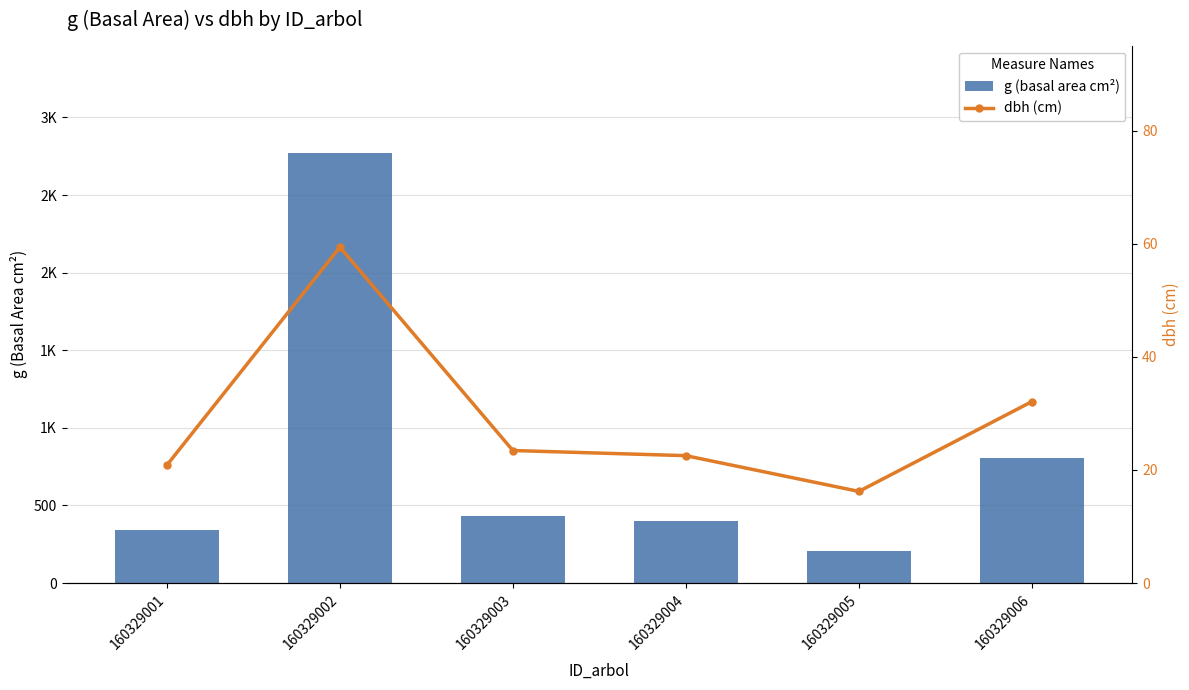

Rank the series by their maximum value, from lowest to highest.

dbh (cm), g (basal area cm²)